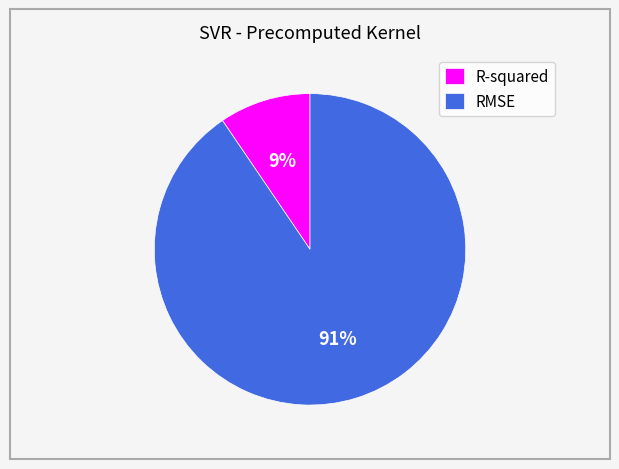

Is the sum of RMSE and R-squared greater than half?

Yes